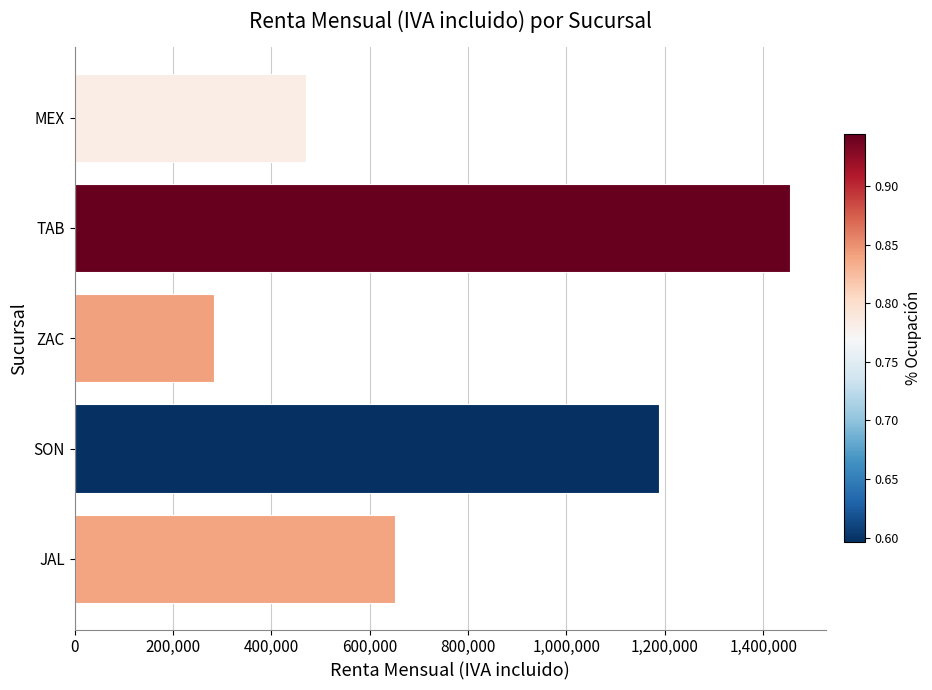

The value at JAL is 330943.3. True or false?

False